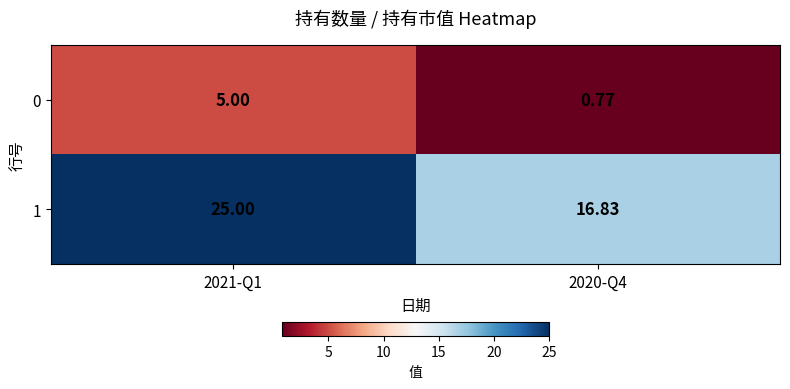

Is the value of 0 at 2021-Q1 greater than the value of 1 at 2021-Q1?

No